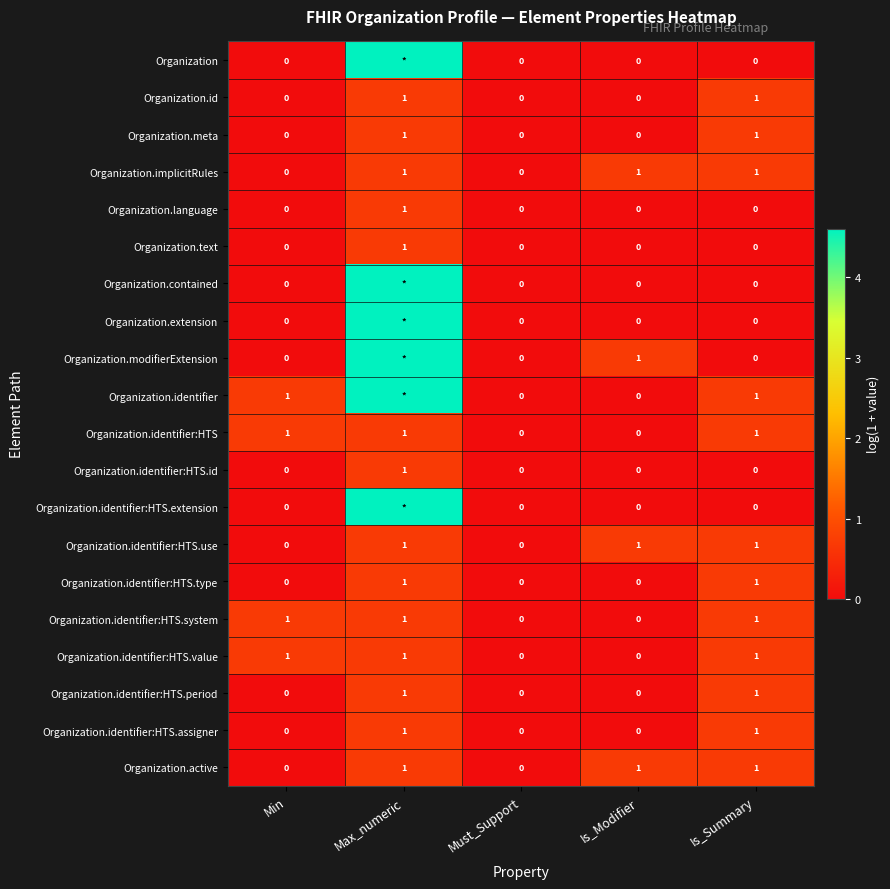

Which label corresponds to the smallest value in the chart?

Min